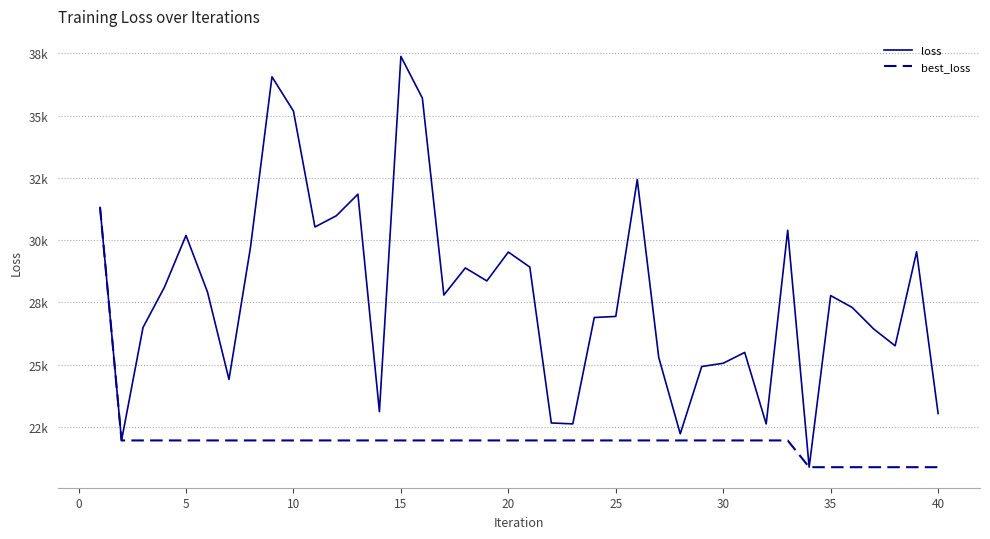

Is this an area chart (filled region under the line)?

No